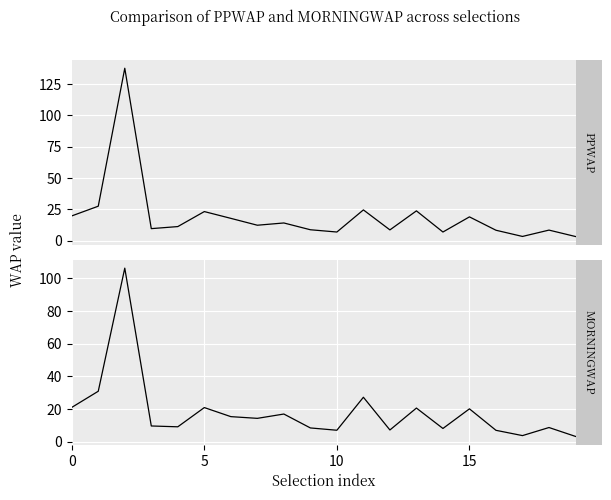

What are all the series names shown in the legend?

PPWAP, MORNINGWAP